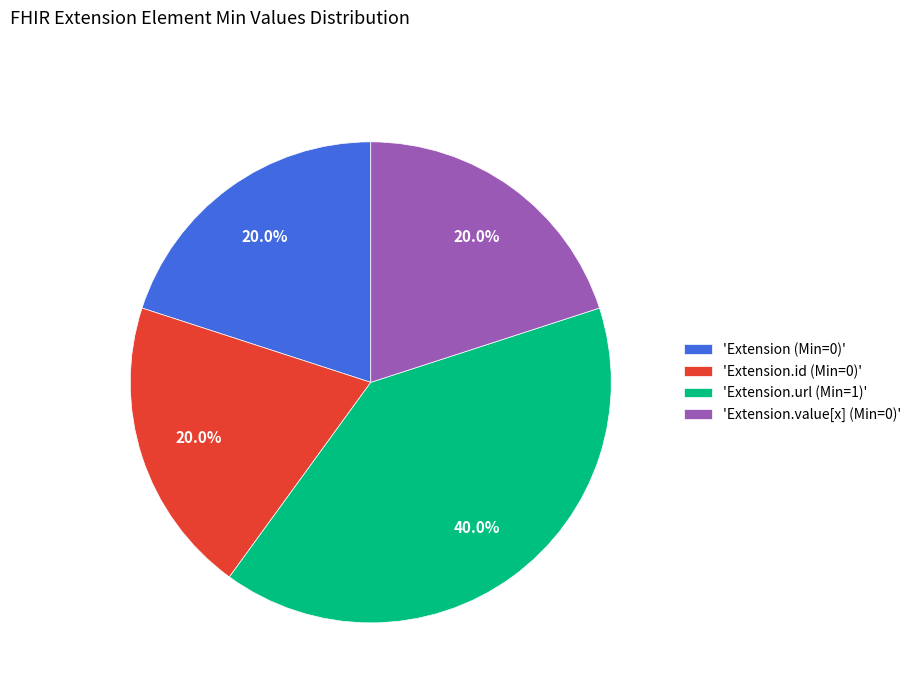

Approximately how many times larger is the value at 'Extension.value[x] (Min=0)' compared to 'Extension.url (Min=1)'?

0.5